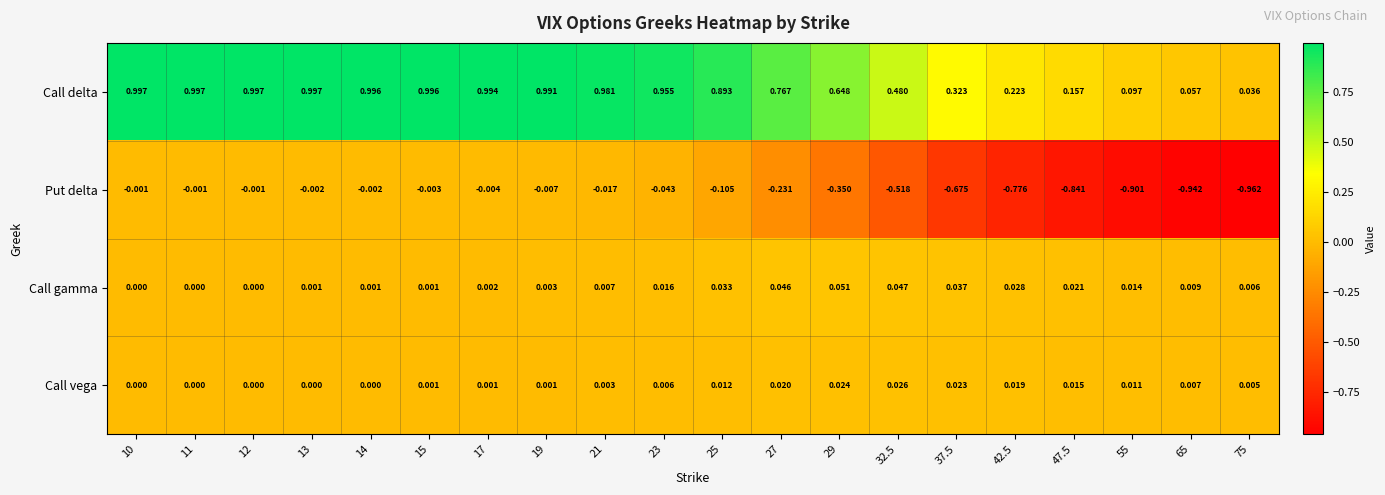

List the series in order of their peak value, lowest first.

Put delta, Call vega, Call gamma, Call delta